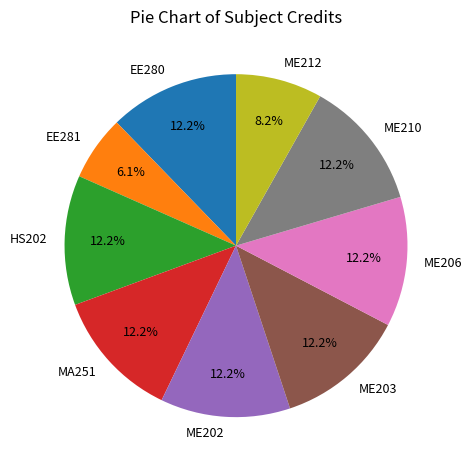

To the nearest percent, what percentage of the pie is MA251?

12%